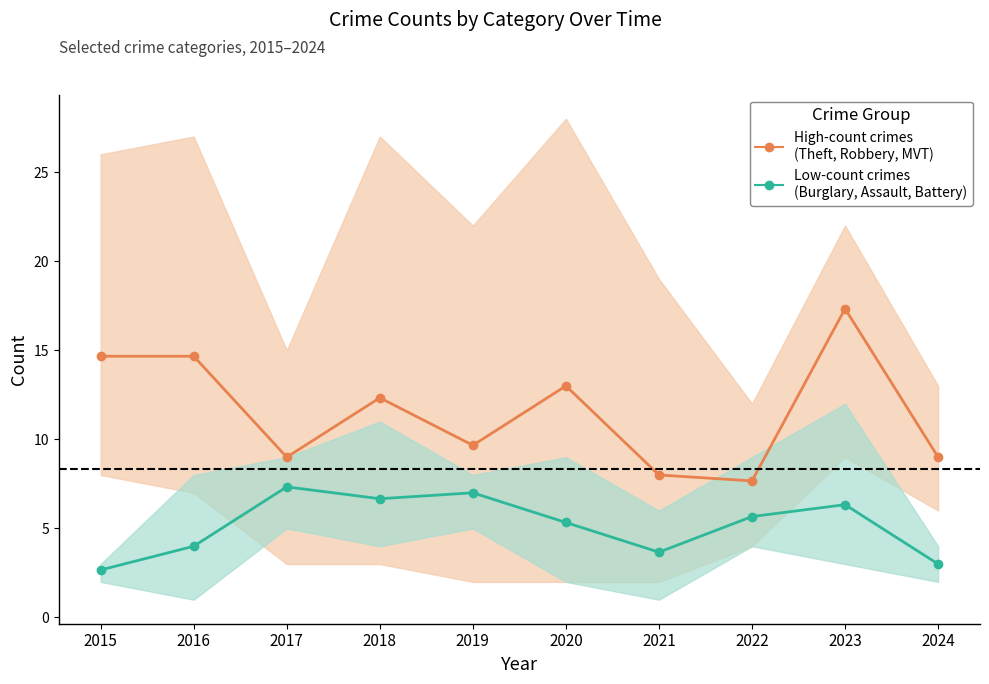

True or false: High-count crimes
(Theft, Robbery, MVT) has a value of 17.3 at 2023.

True